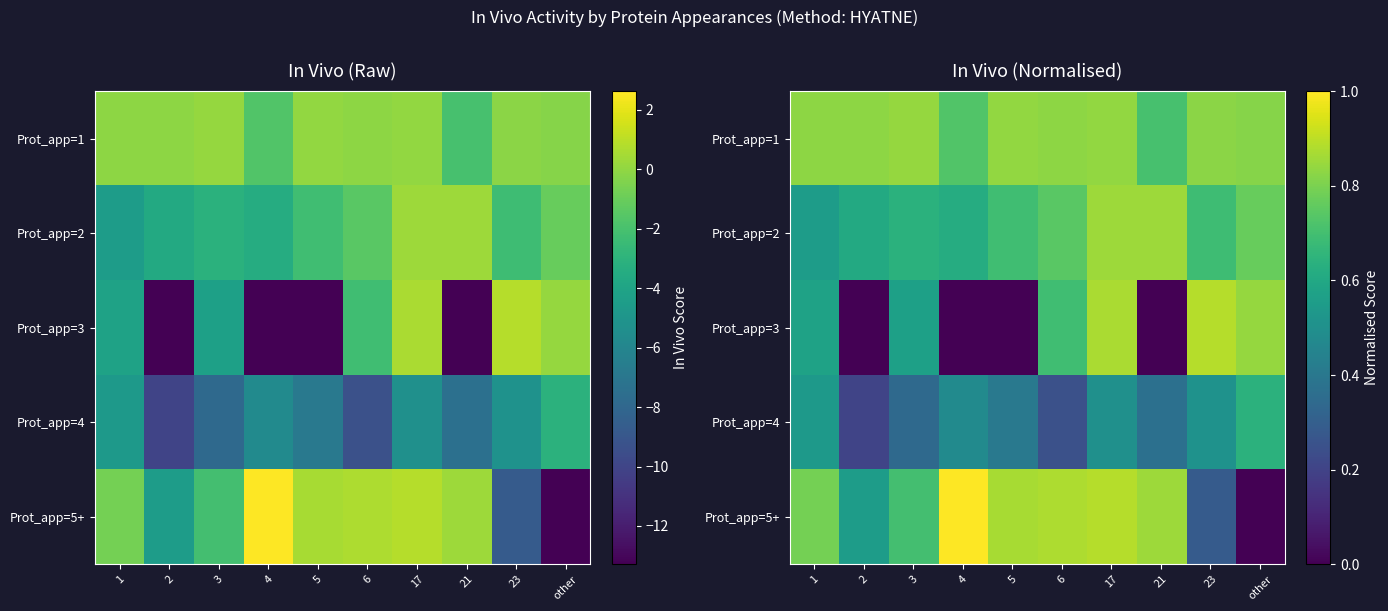

Which series has the widest spread of values?

Prot_app=5+